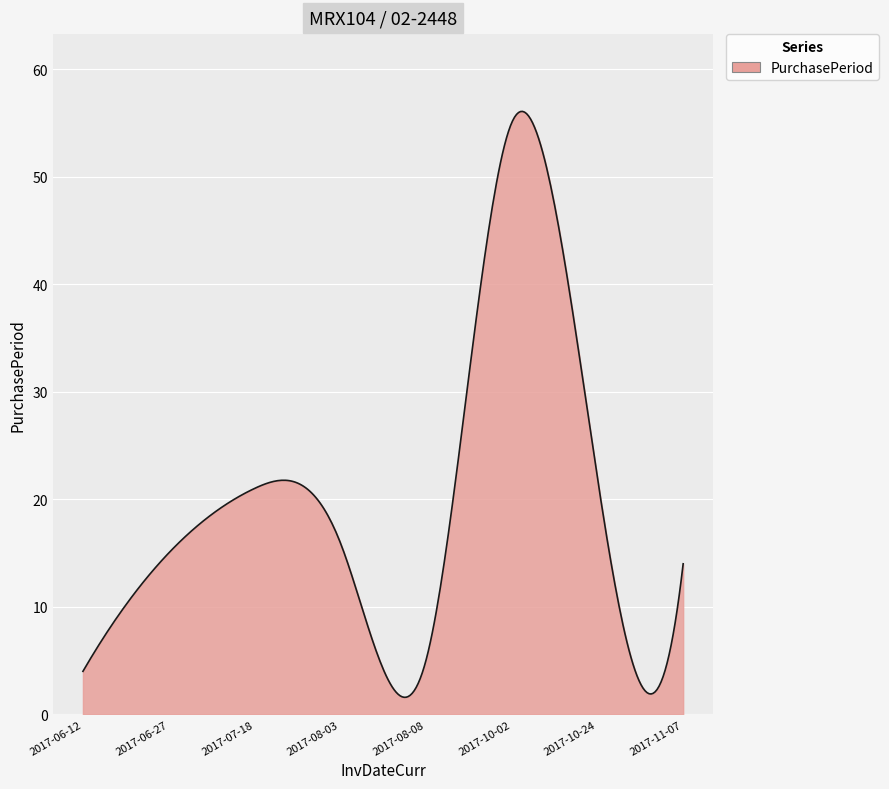

What is the difference between the maximum and minimum values?

54.5